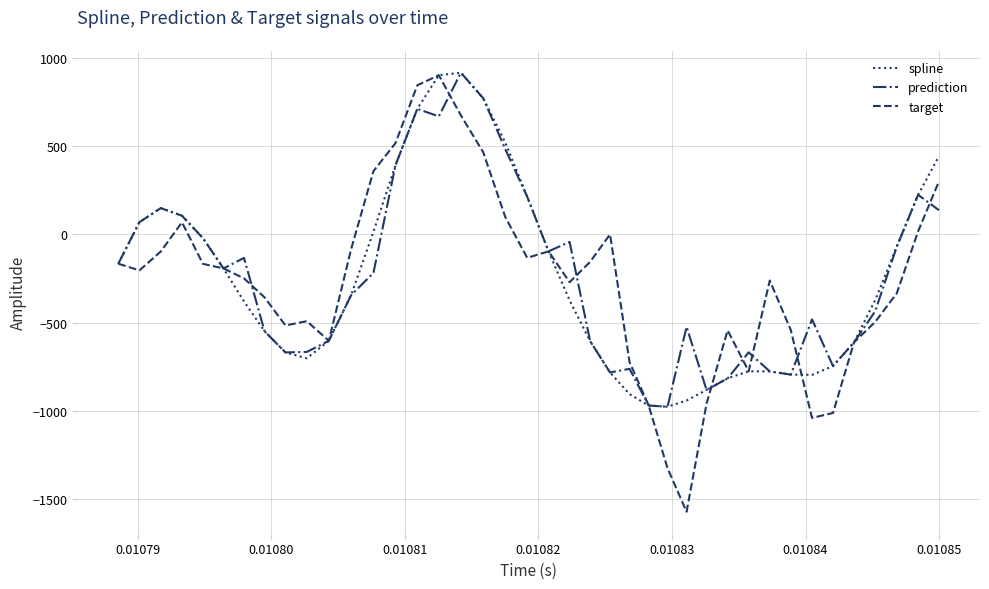

What is the sum of all spline values?

-10507.9